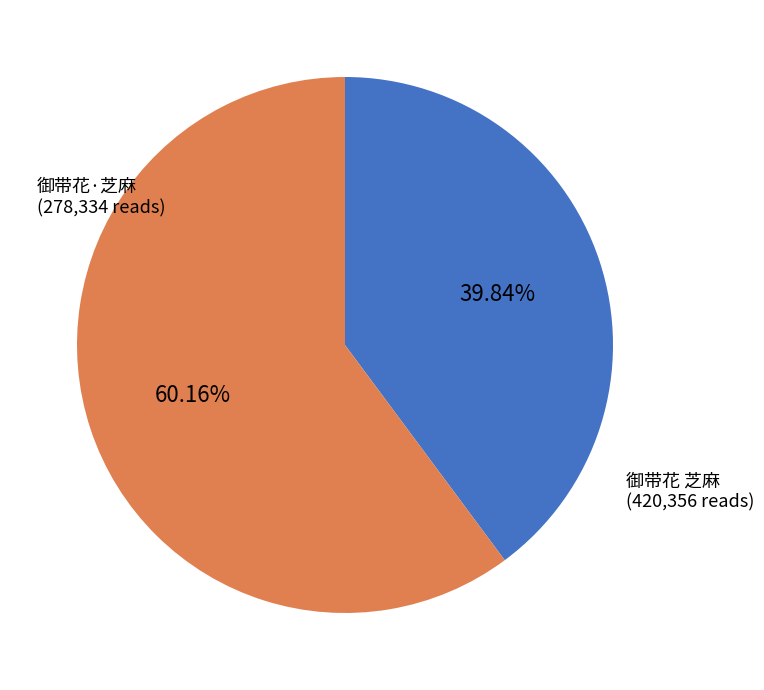

Does any single category account for the majority?

Yes